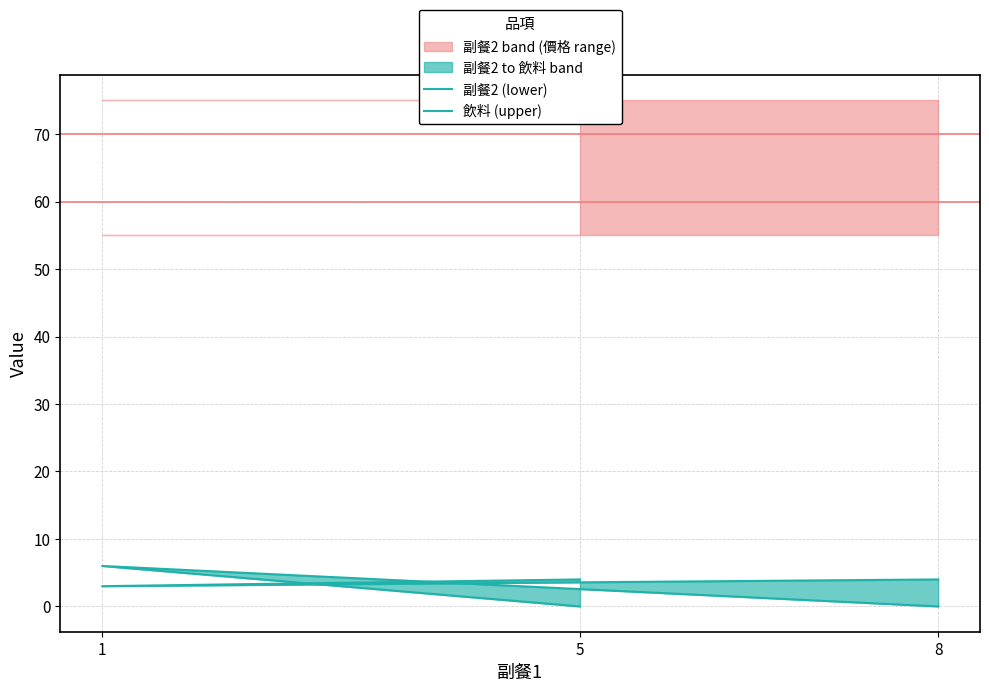

List the labels in order of 副餐2 (lower) value, largest first.

1, 5, 8